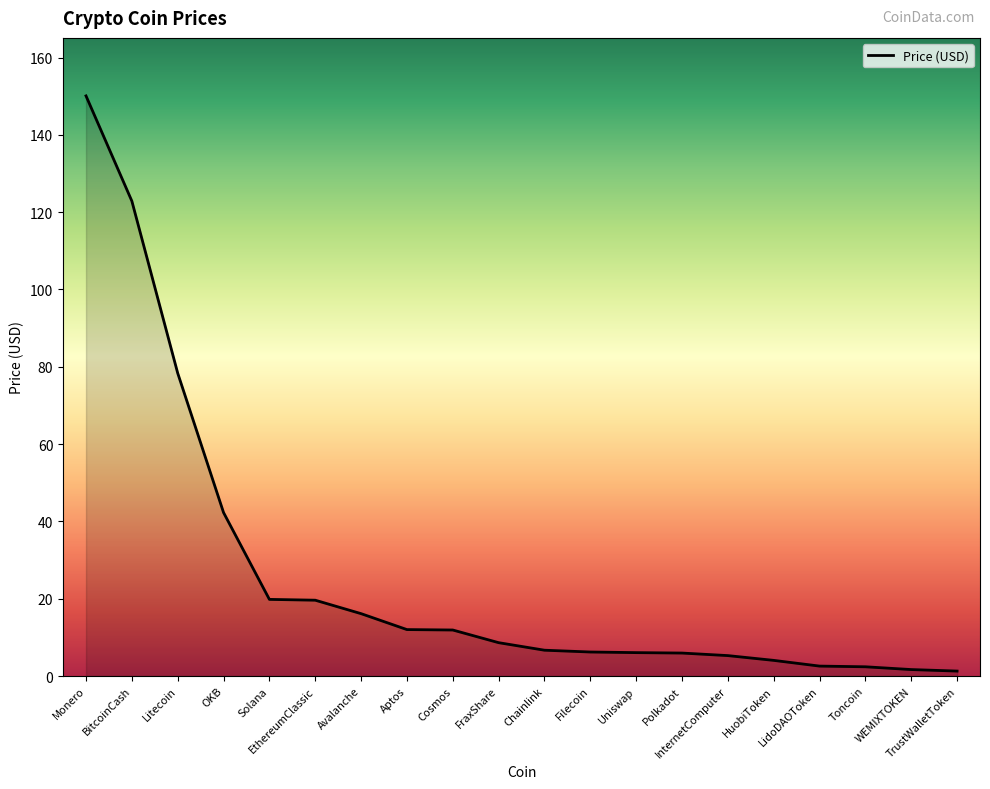

What is the maximum value shown in the chart?

150.1